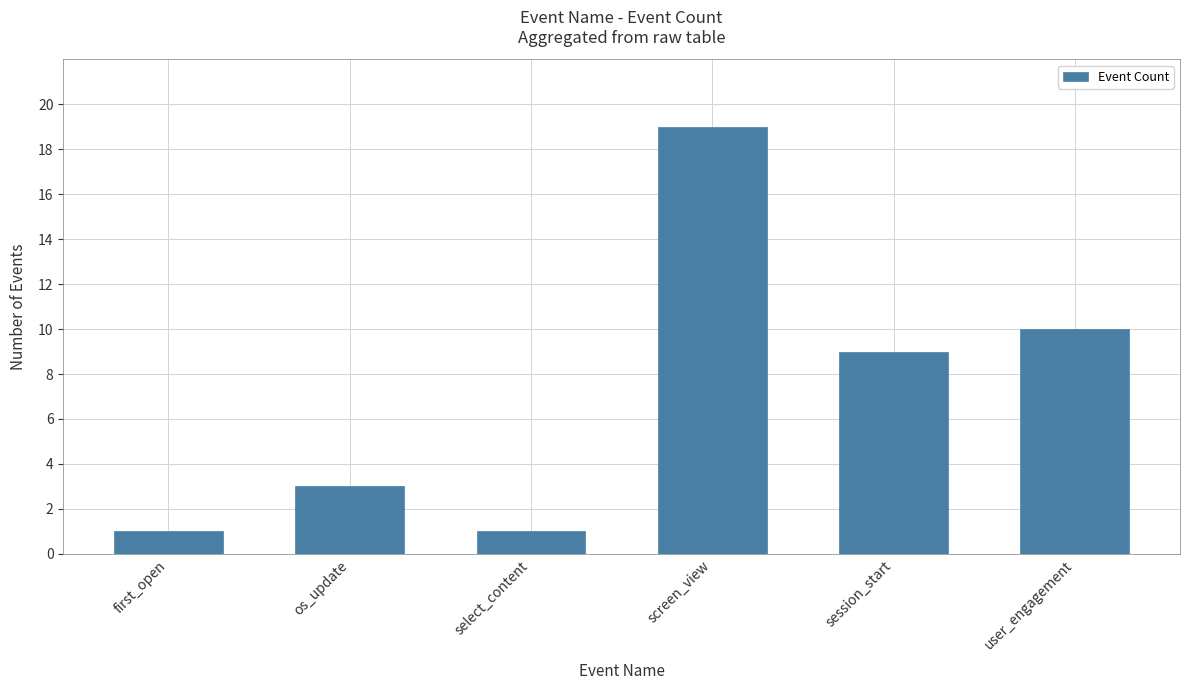

Does the chart contain any negative values?

No